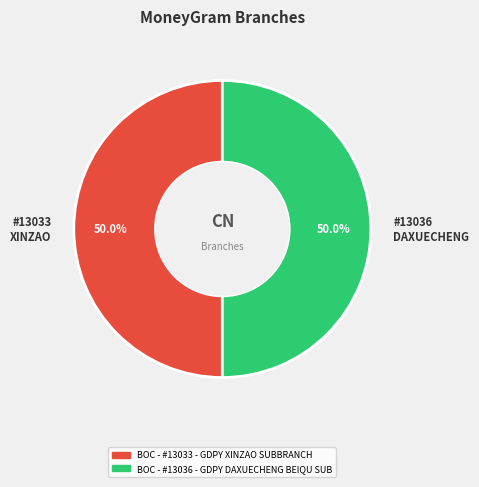

What is the ratio of the value at #13036 DAXUECHENG to the value at #13033 XINZAO?

1.0